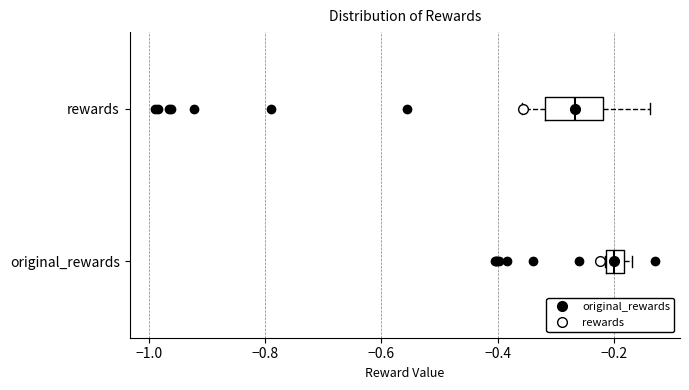

Reading bottom to top, read every box against the x-axis: the position of its median line, the range the box covers, and the ends of its whiskers. The values are not printed on the chart, so give them approximately, as read against the axis.

original_rewards: median -0.20, box -0.22 to -0.18, whiskers -0.22 to -0.16
rewards: median -0.26, box -0.32 to -0.22, whiskers -0.36 to -0.14